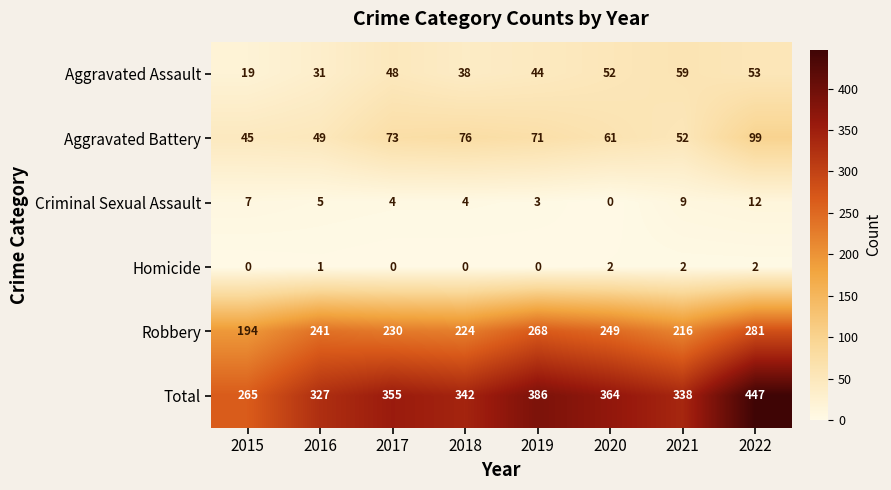

Count the number of data series in this chart.

6